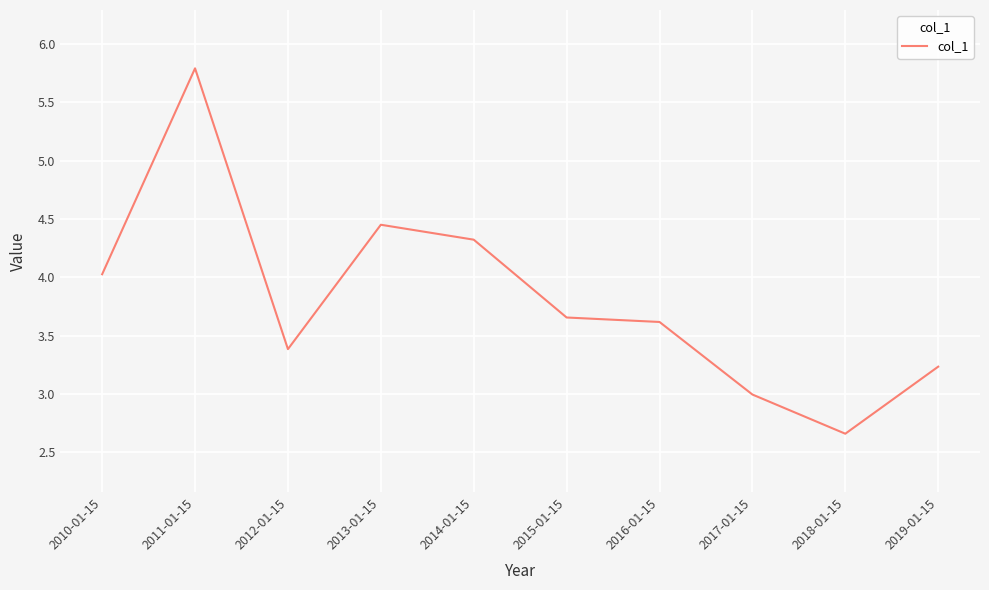

What position from the right is 2013-01-15?

7